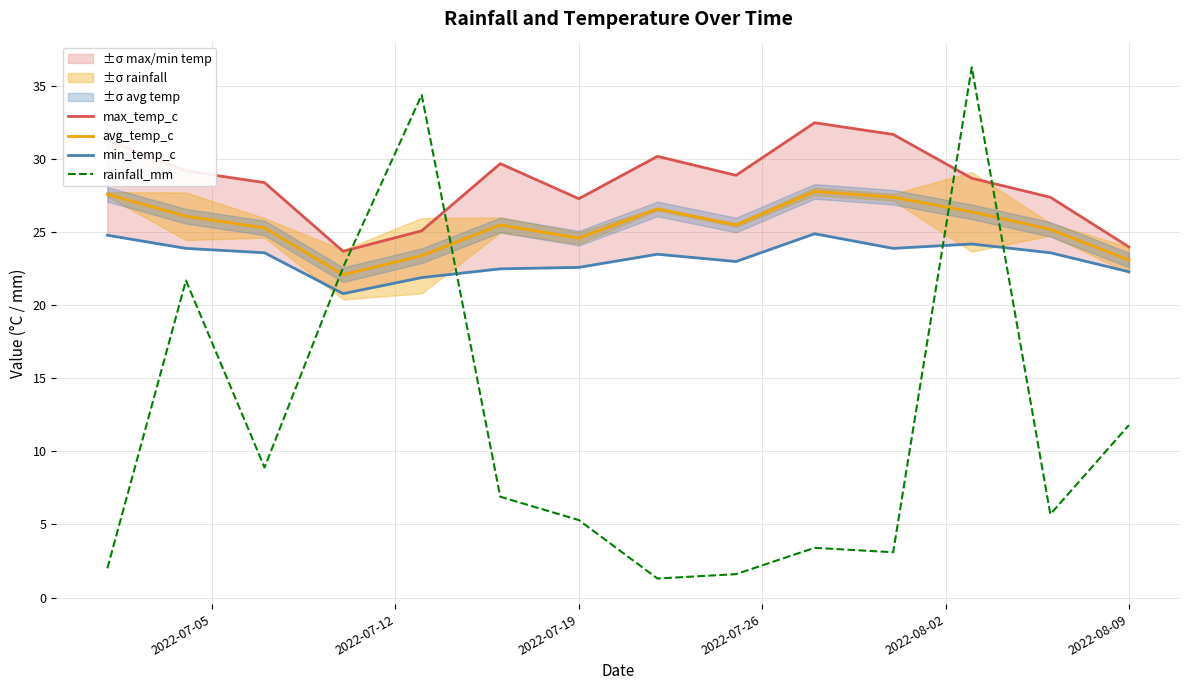

Count the number of categories in the chart.

14